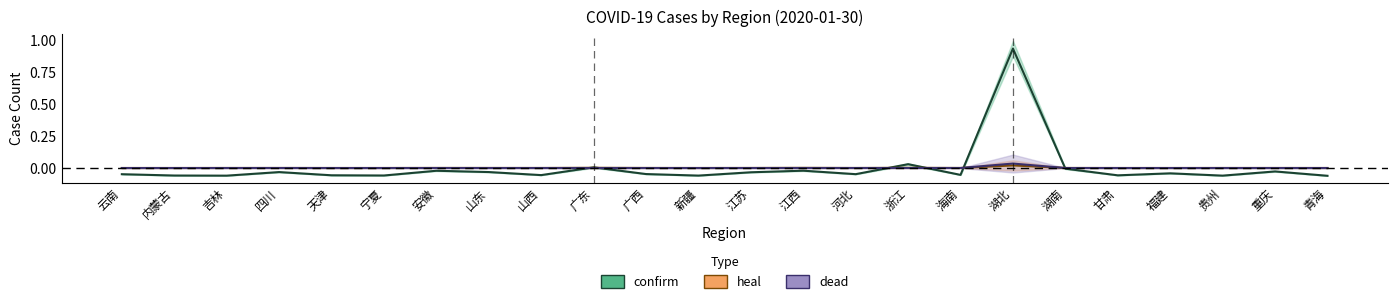

What is the sum of the confirm values at 宁夏 and 湖北?

0.9